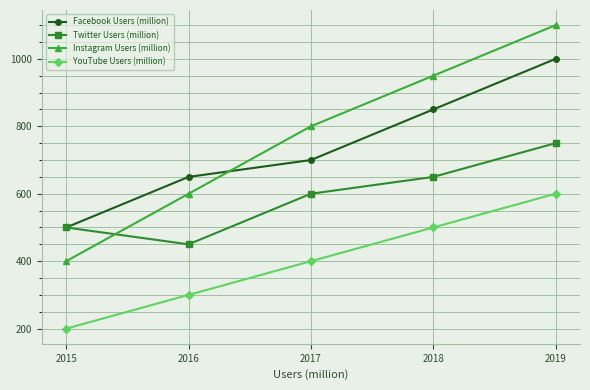

How many Instagram Users (million) values are between 600 and 950?

3